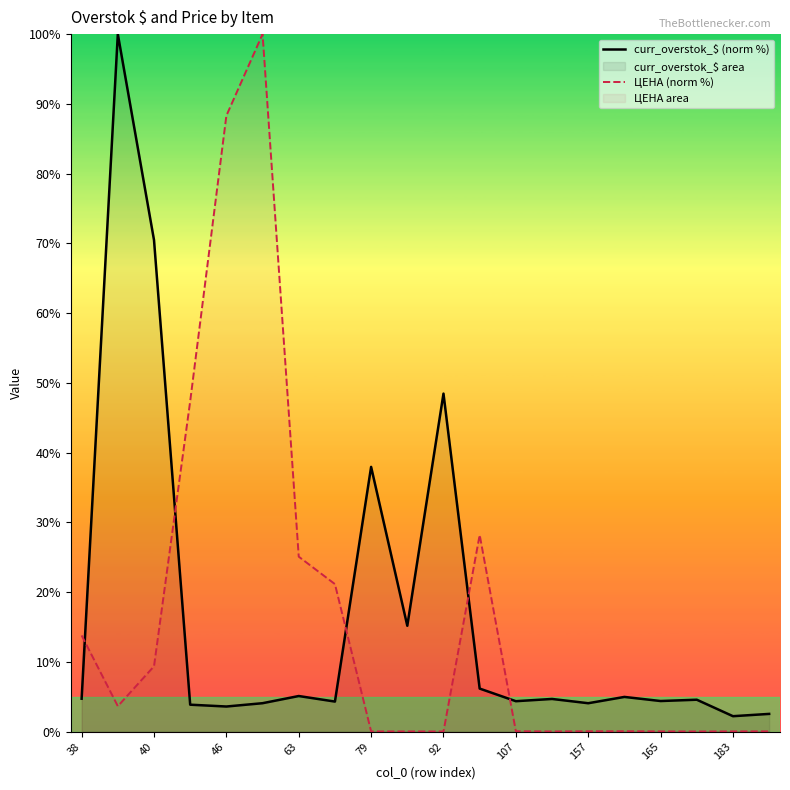

What is the highest value of the curr_overstok_$ (norm %) series?

100.0